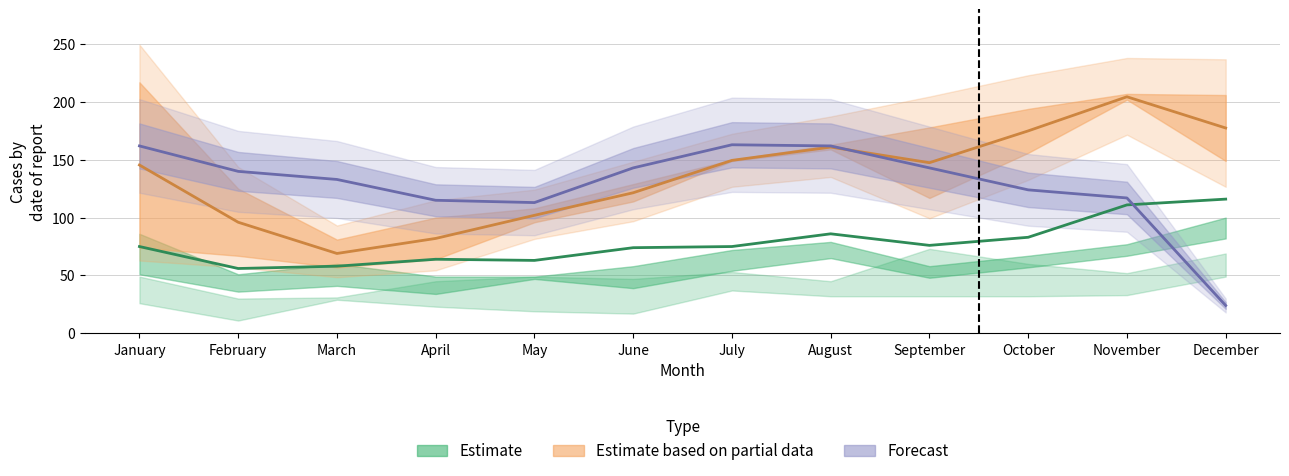

Reading right to left, extract all data points from this chart.

Estimate: 116.0	111.0	83.0	76.0	86.0	75.0	74.0	63.0	64.0	58.0	56.0	75.0
Estimate based on partial data: 177.5	204.5	175.0	147.5	161.0	149.5	121.5	102.0	82.0	69.0	96.0	145.5
Forecast: 24.0	117.0	124.0	143.0	162.0	163.0	143.0	113.0	115.0	133.0	140.0	162.0